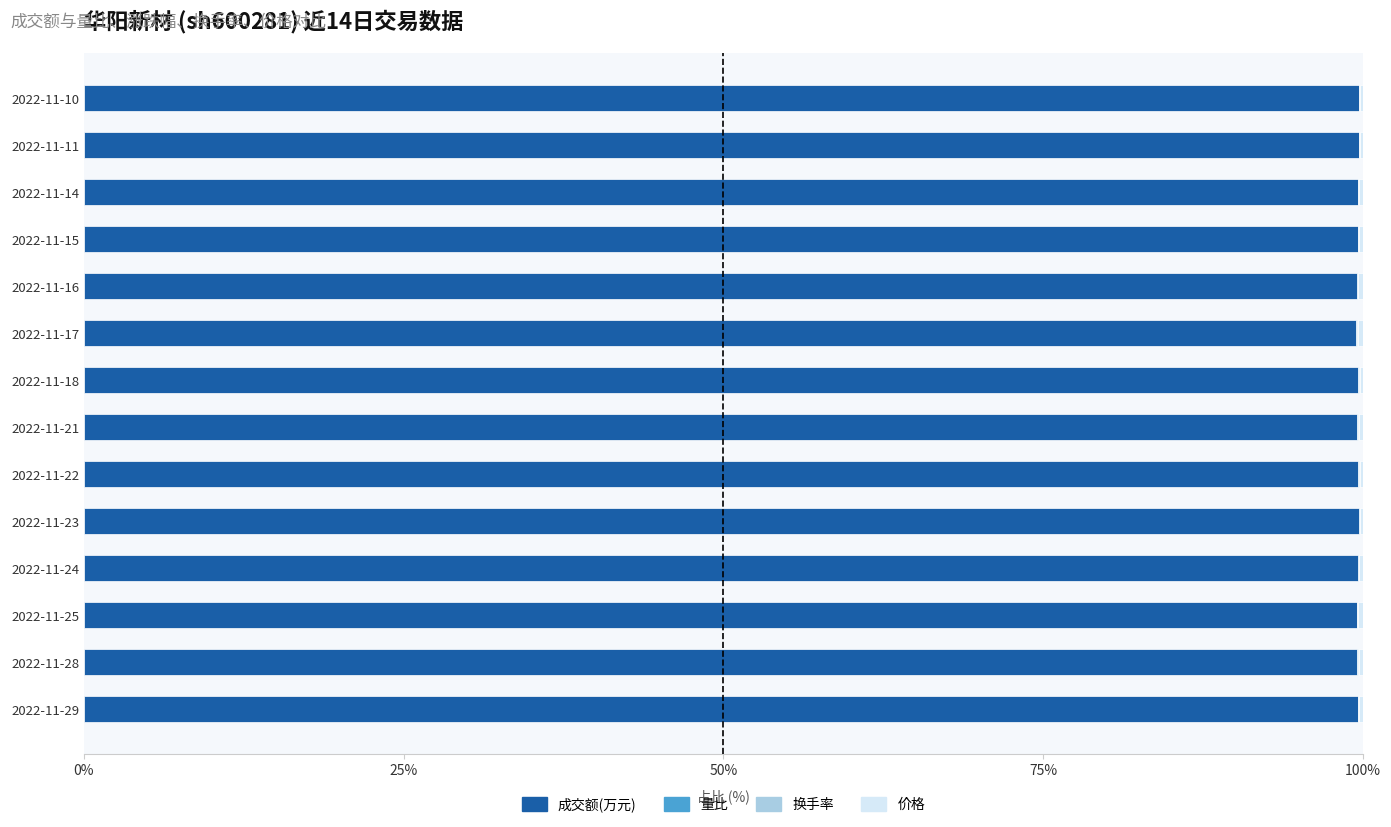

True or false: 成交额(万元) has a value of 99.7 at 2022-11-11.

True